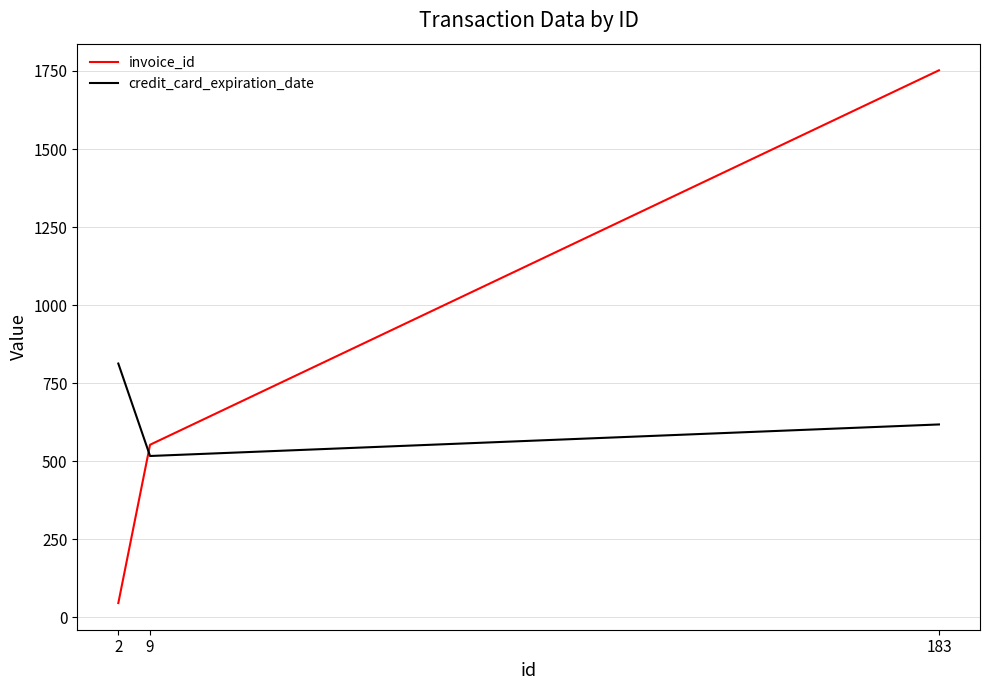

At 2, list the series in order from largest to smallest.

credit_card_expiration_date, invoice_id